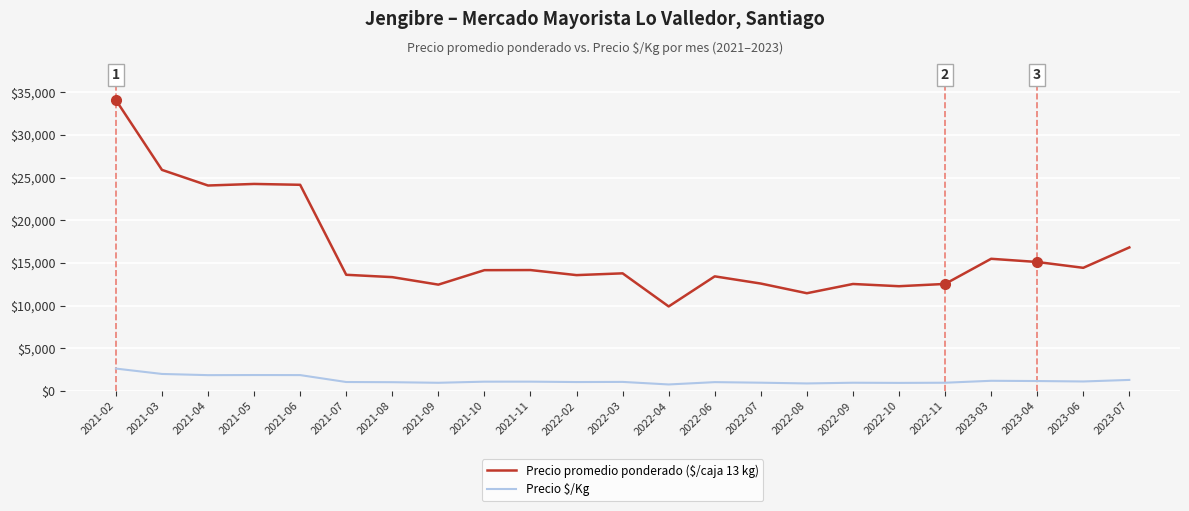

What is the difference between the maximum and minimum values in the Precio $/Kg series?

1860